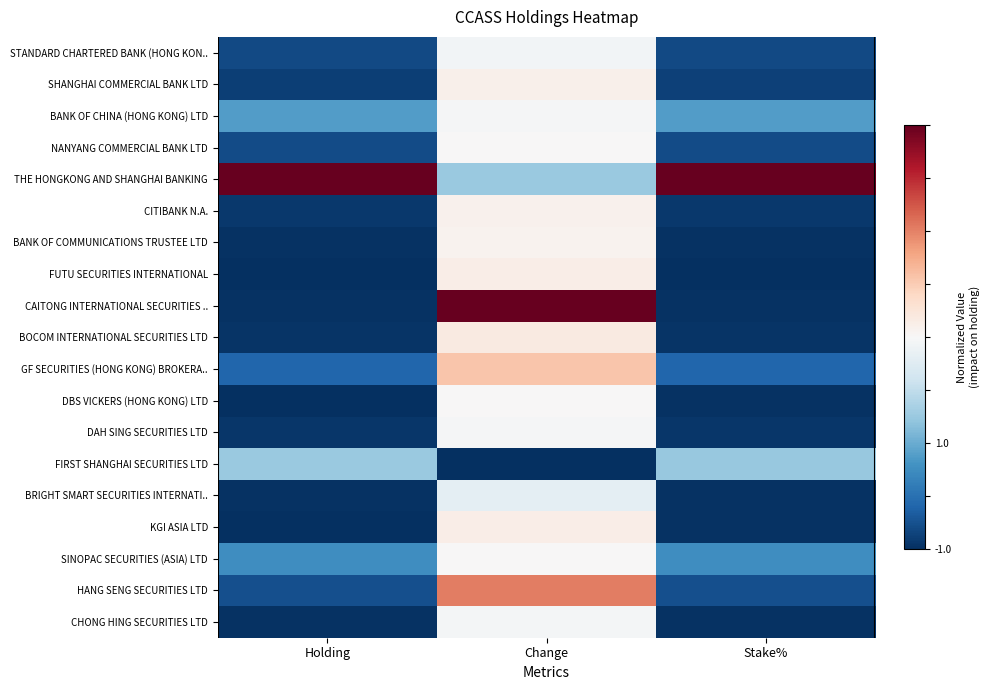

Which has a higher value, Change or Stake%?

Change